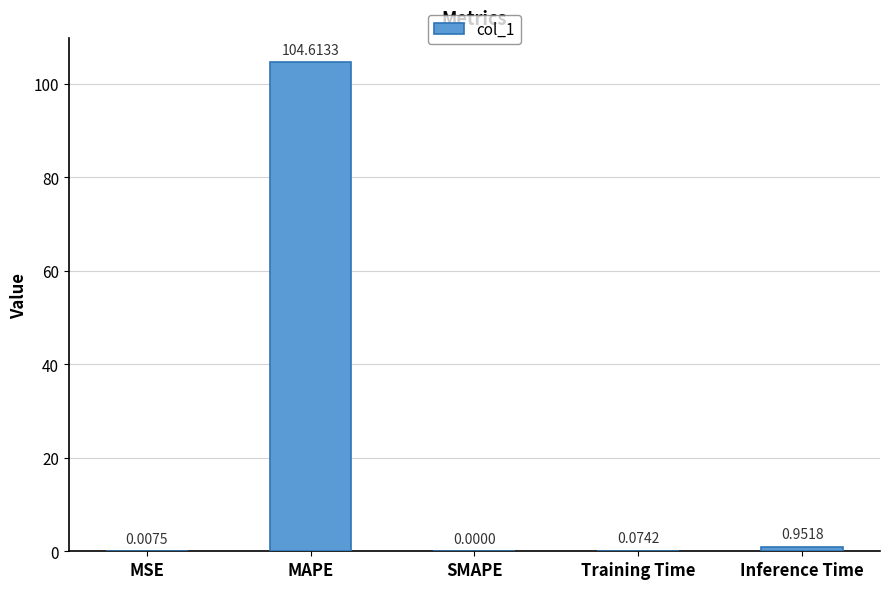

What is the sum of all values?

105.6